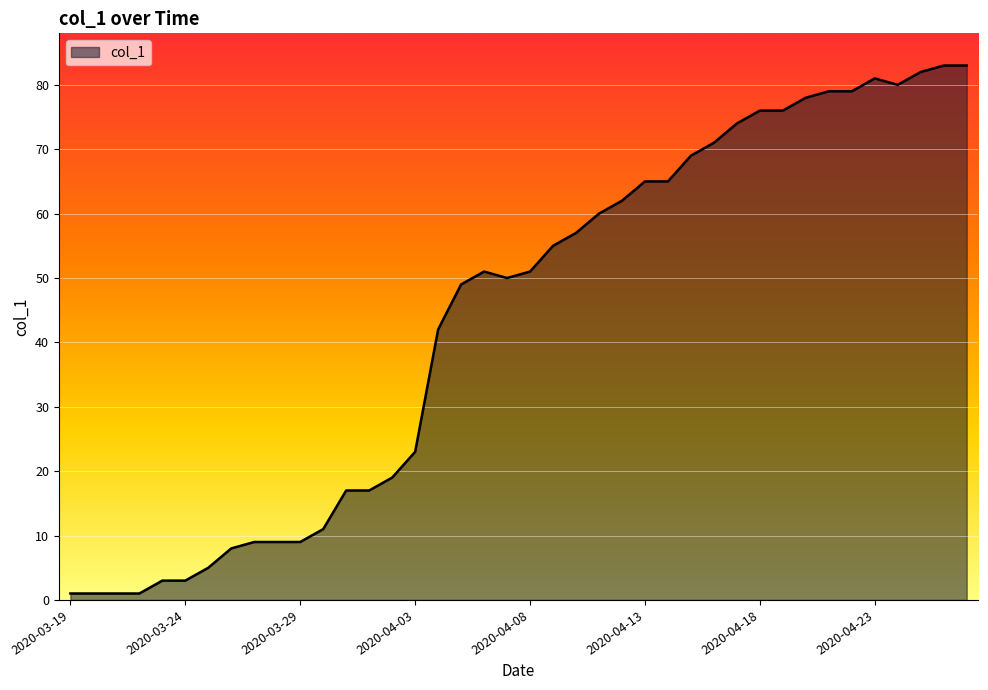

What is the maximum value shown in the chart?

83